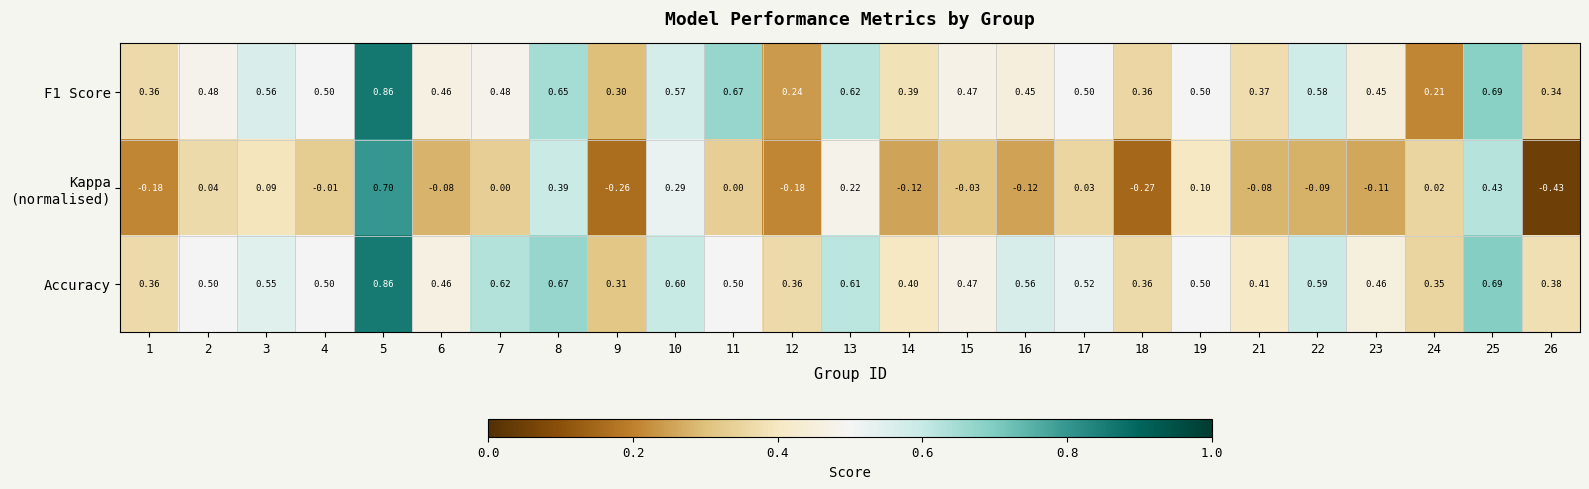

Which series has the largest total across all categories?

Accuracy